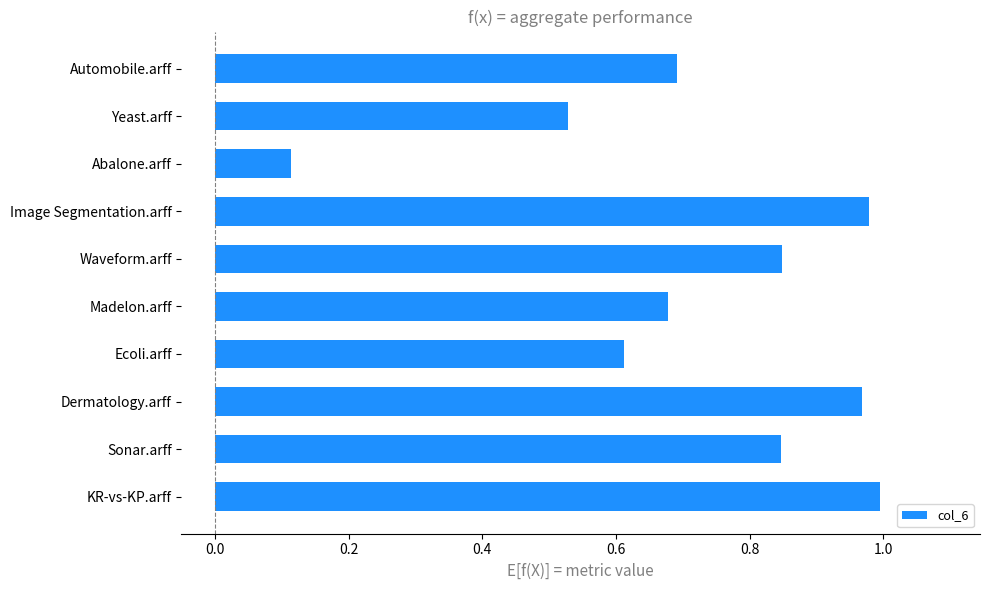

At which category does the chart reach its minimum across all series?

Abalone.arff